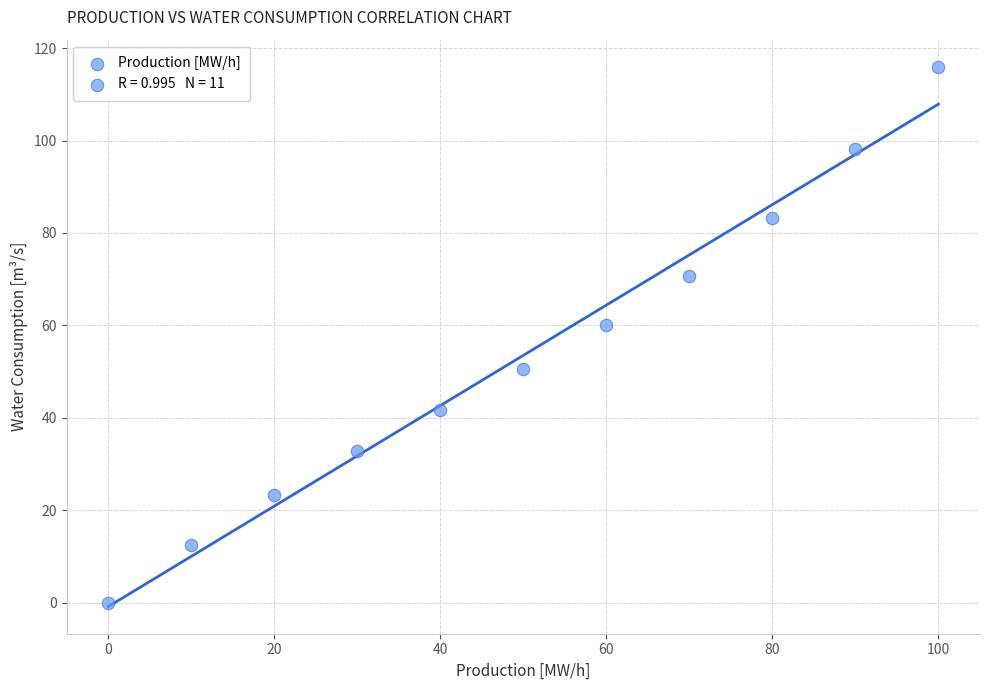

What is the range of X values (max minus min)?

100.0